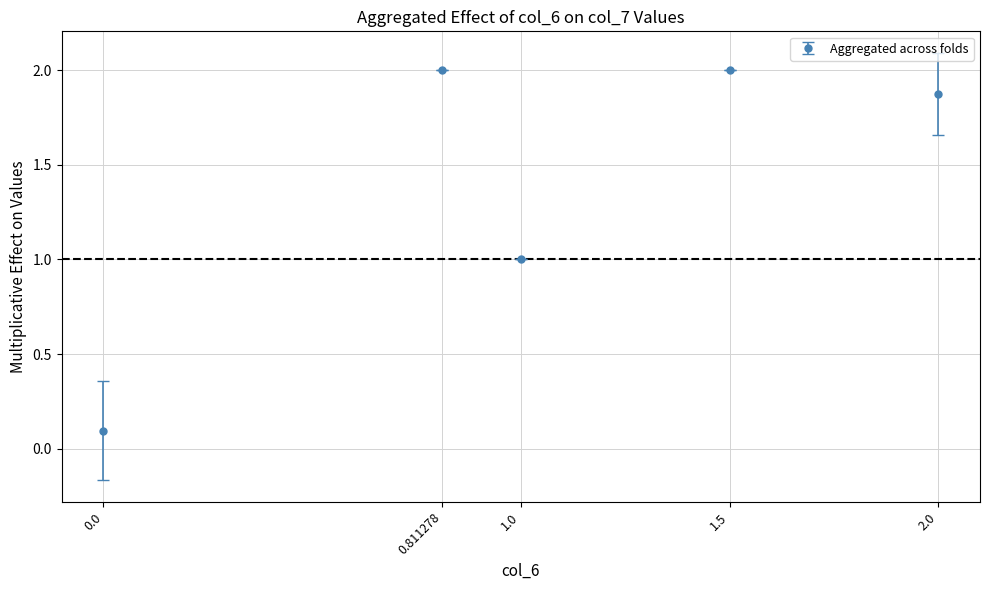

What is the change in value from 1.0 to 1.5?

+1.0